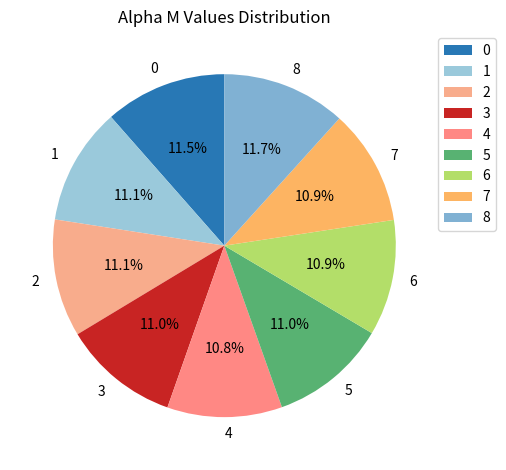

To the nearest percent, what is the average slice percentage?

11%